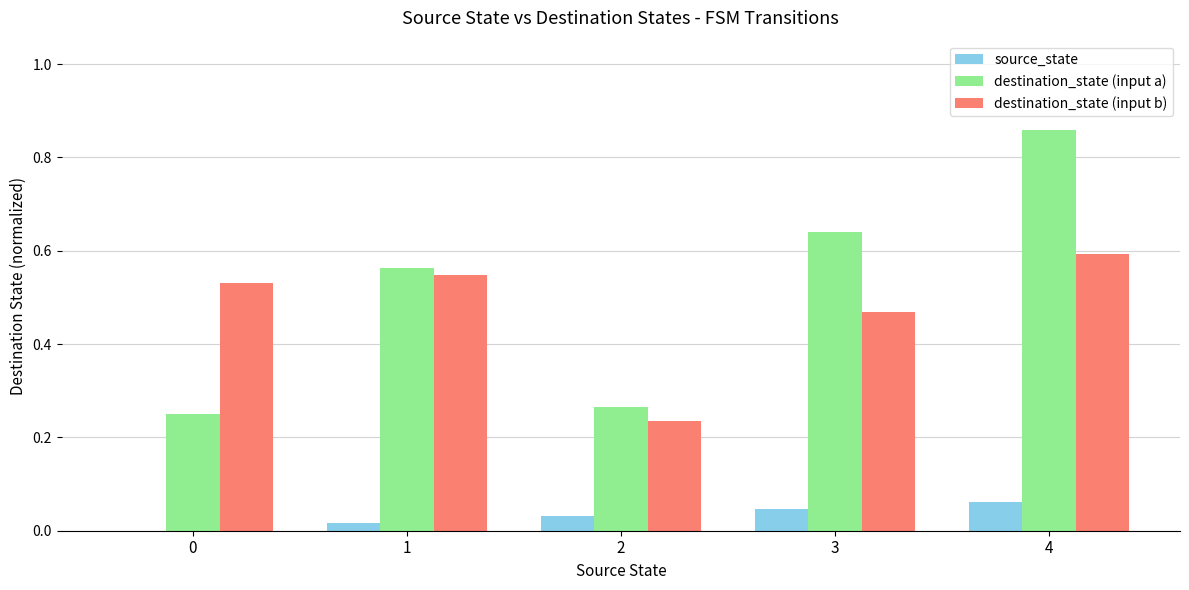

Which series changed the most between 1 and 4?

destination_state (input a)